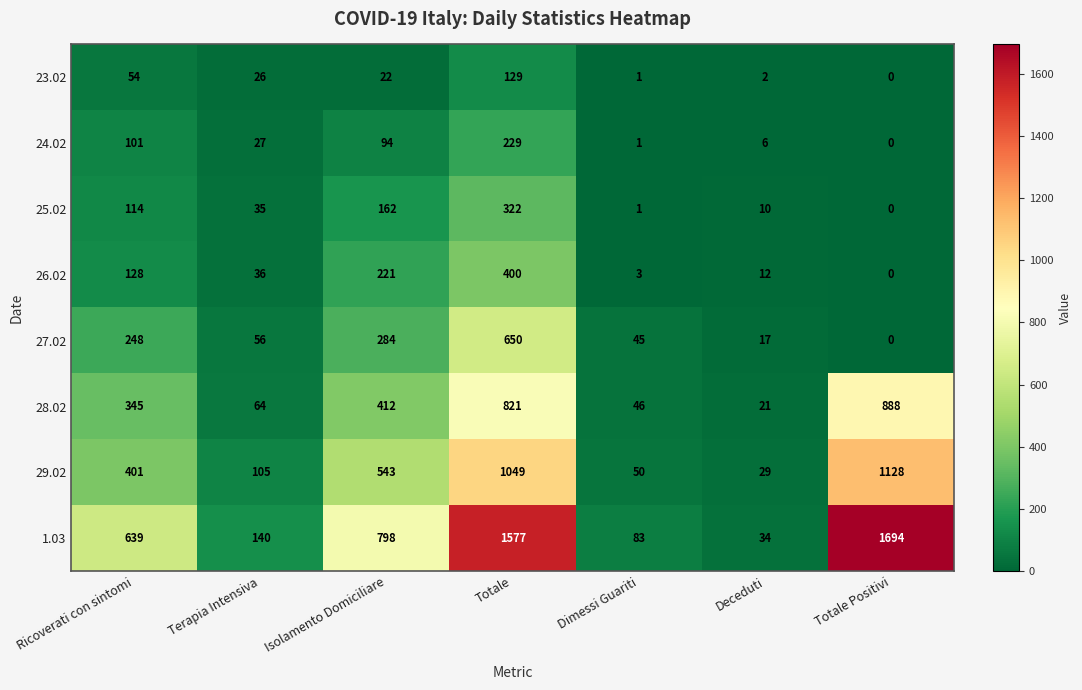

Which series has the largest total across all categories?

1.03